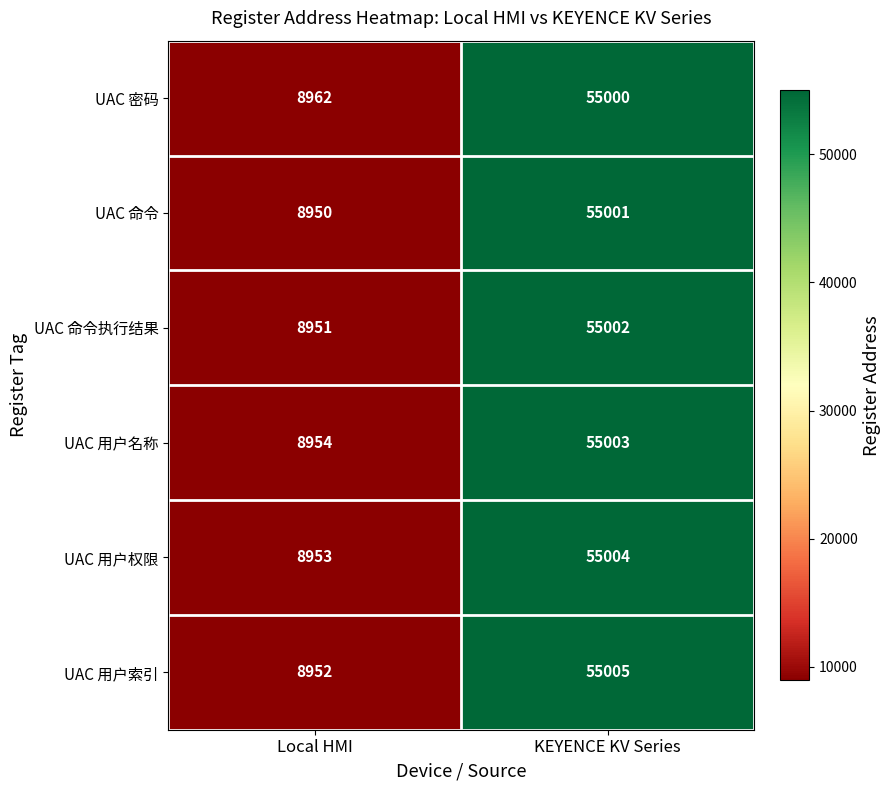

What is the lowest value of the UAC 命令执行结果 series?

8951